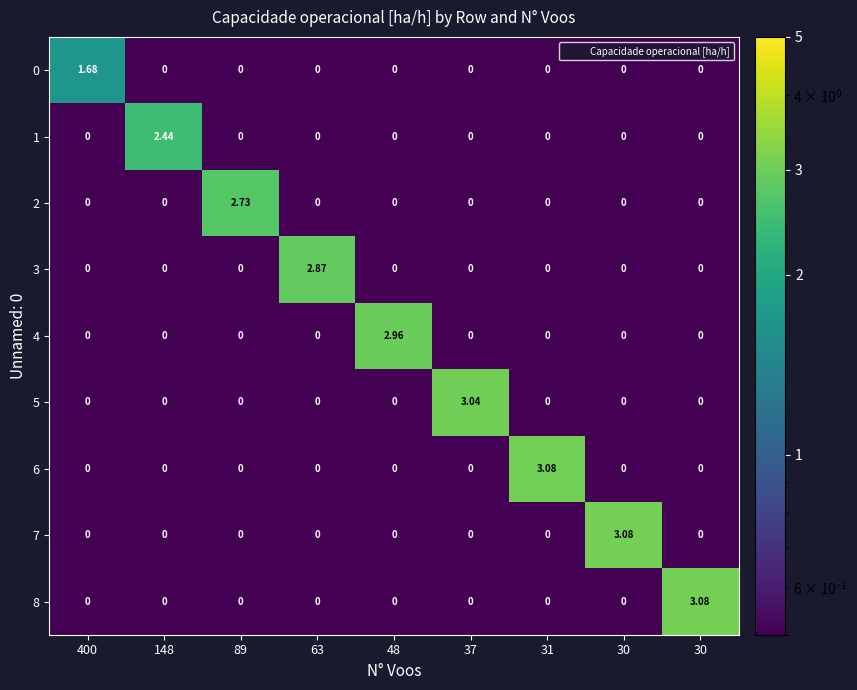

Count the number of categories in the chart.

9